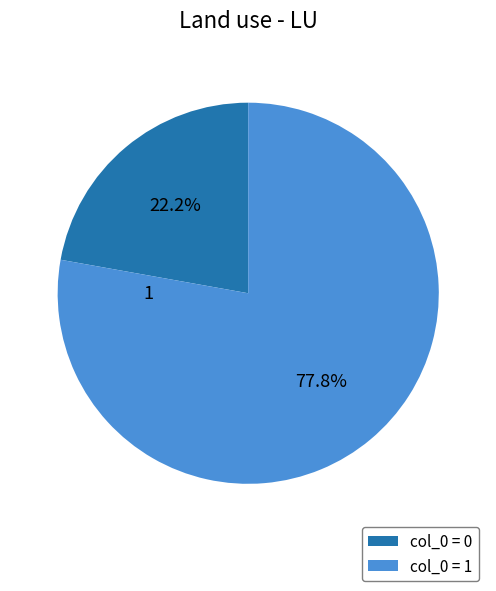

Combined, what portion of the pie is col_0 = 1 and col_0 = 0?

100.0%